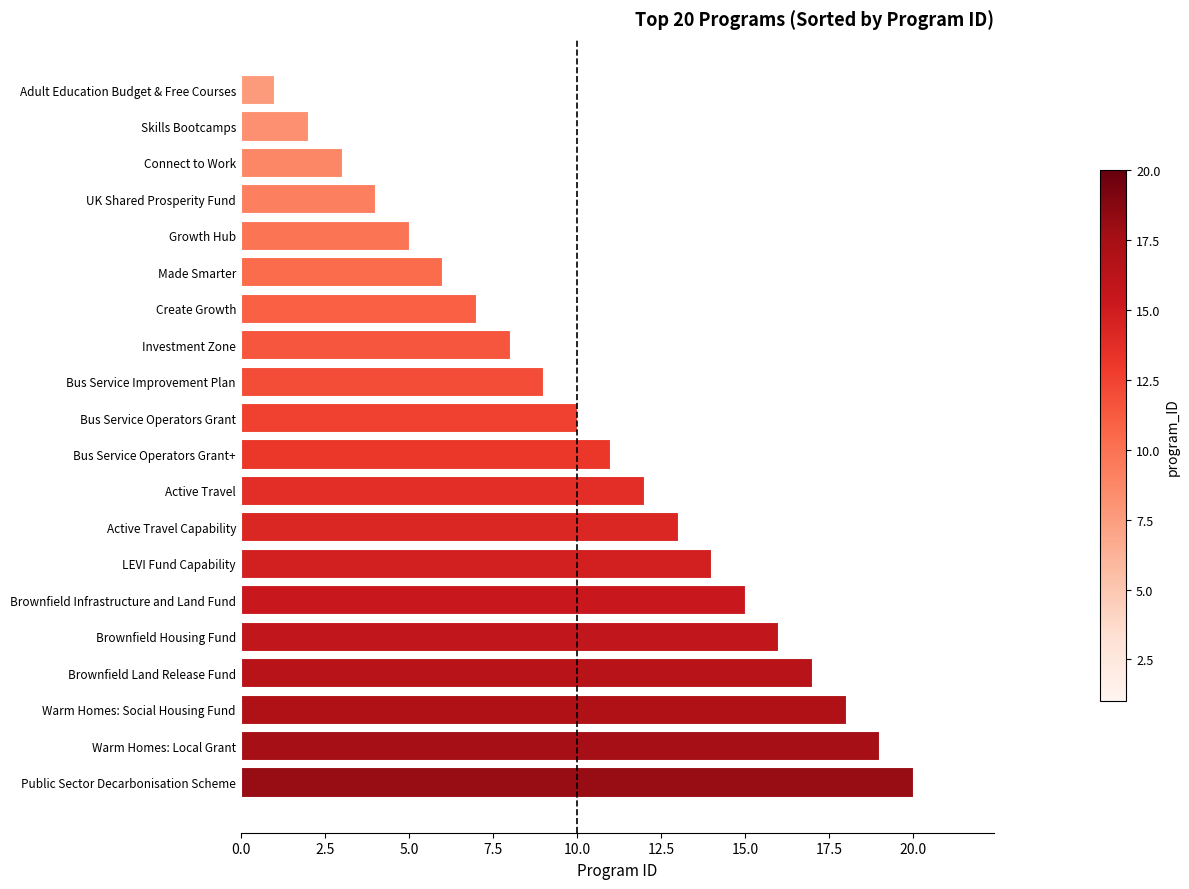

Reading bottom to top, extract all data points from this chart.

20	19	18	17	16	15	14	13	12	11	10	9	8	7	6	5	4	3	2	1